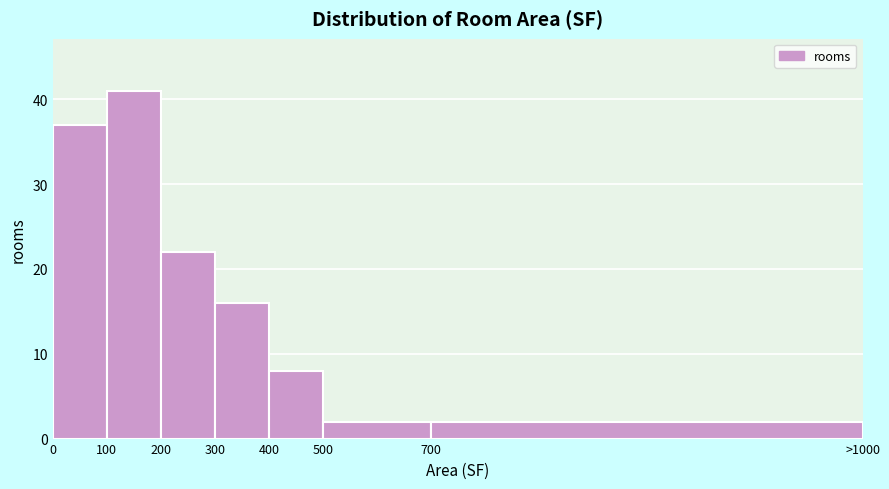

Reading left to right, transcribe all the data shown in this chart.

0=37	100=41	200=22	300=16	400=8	500=2	700=2